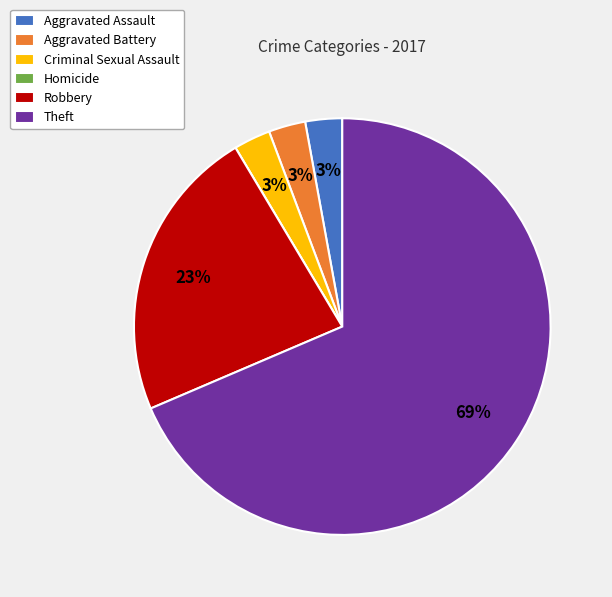

Between Theft and Aggravated Assault, which is larger?

Theft